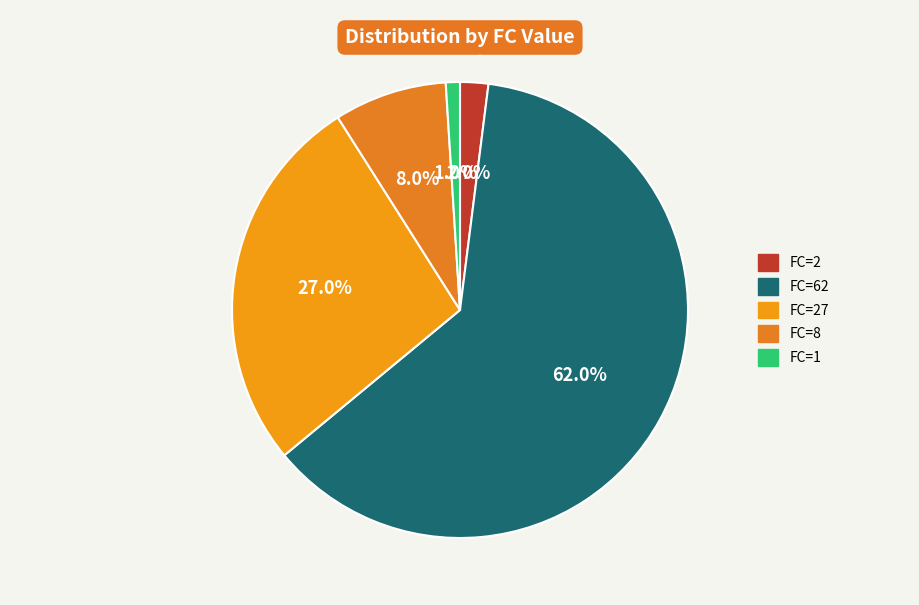

Does any single category account for the majority?

Yes